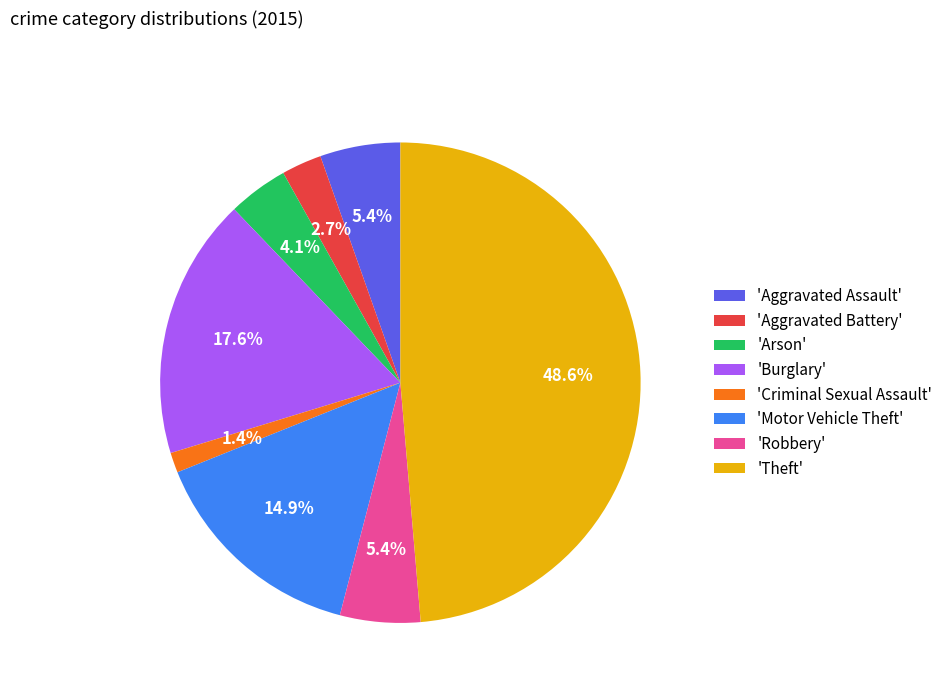

Which category has the smallest portion of the pie?

'Criminal Sexual Assault'